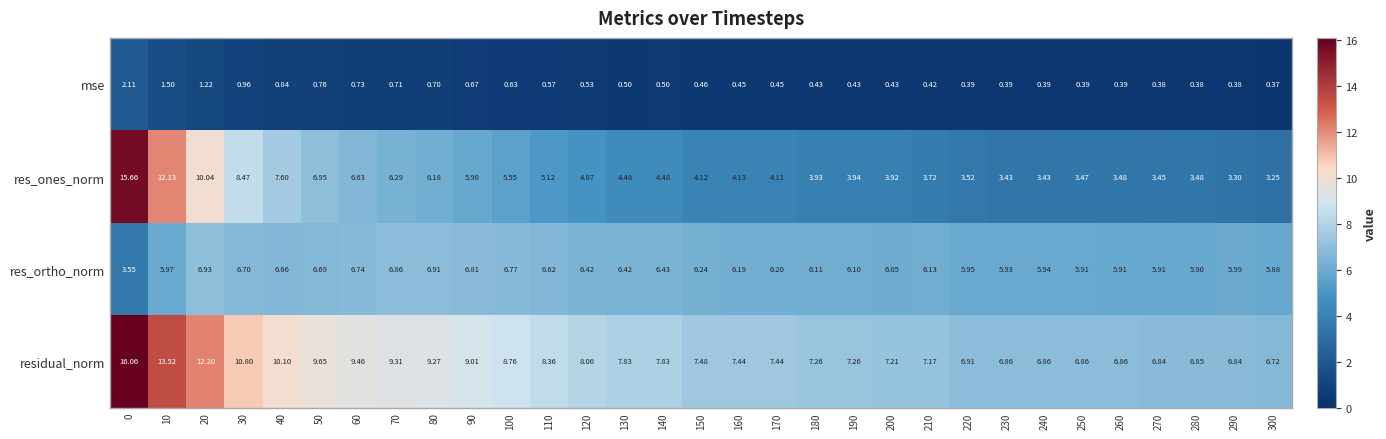

Rank the series by their maximum value, from highest to lowest.

residual_norm, res_ones_norm, res_ortho_norm, mse